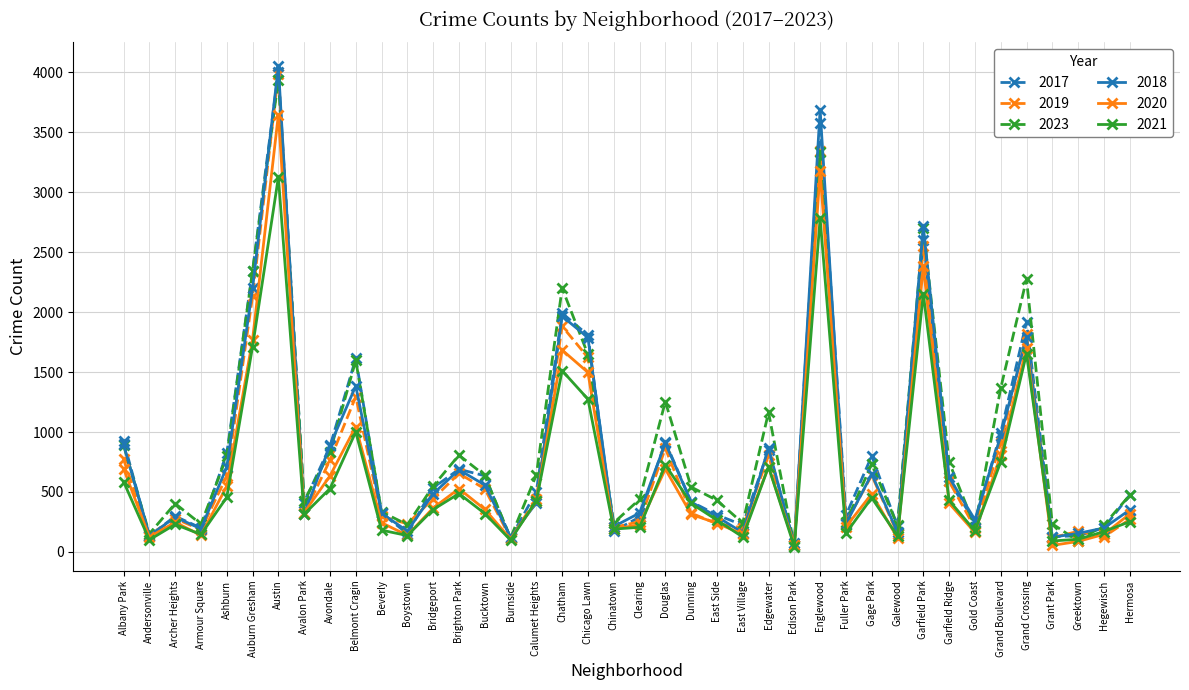

Is it true that 2017 equals 290 at Clearing?

True